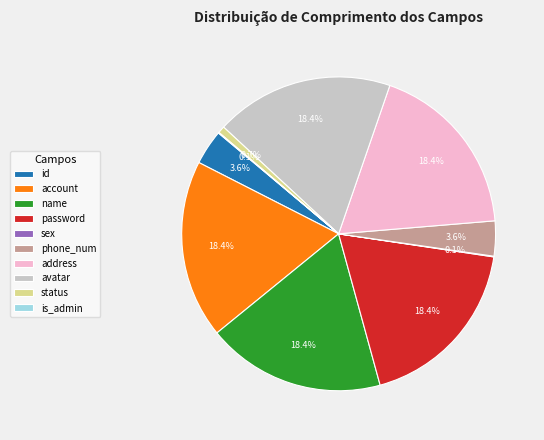

Does any single category account for the majority?

No